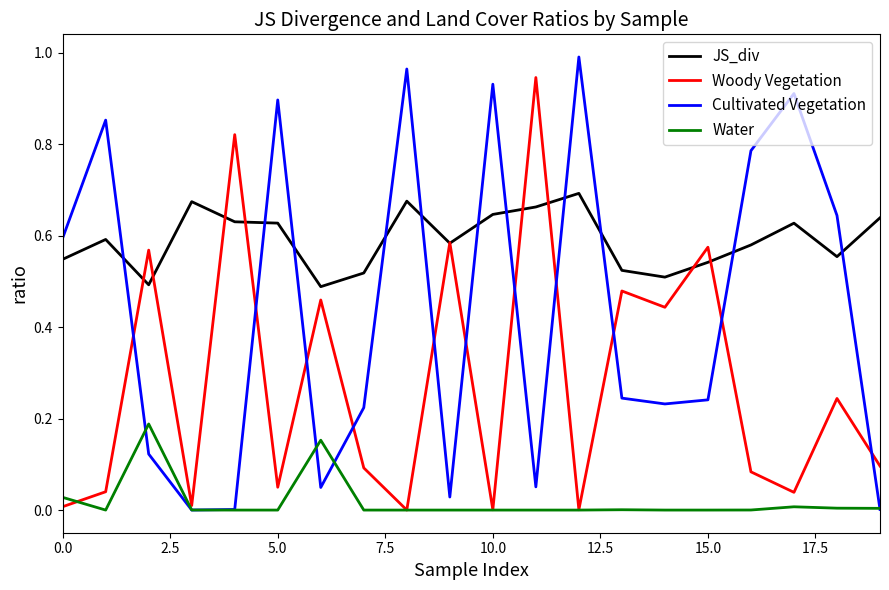

What are all the series names shown in the legend?

JS_div, Woody Vegetation, Cultivated Vegetation, Water